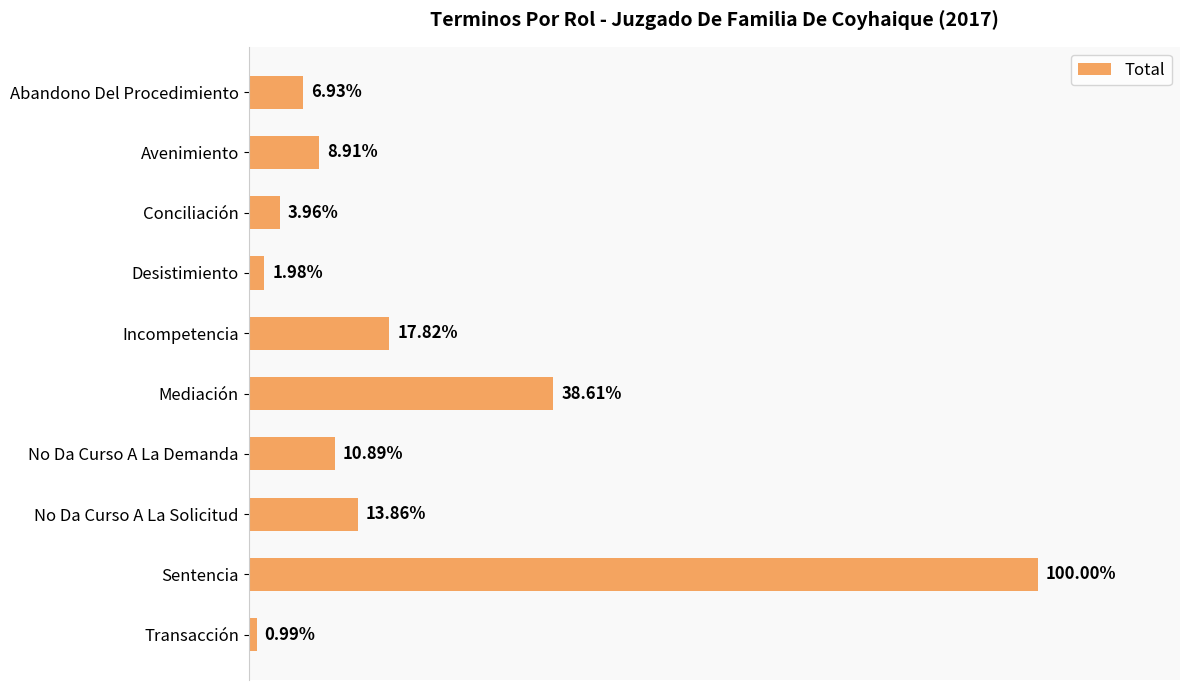

Does the chart contain any negative values?

No